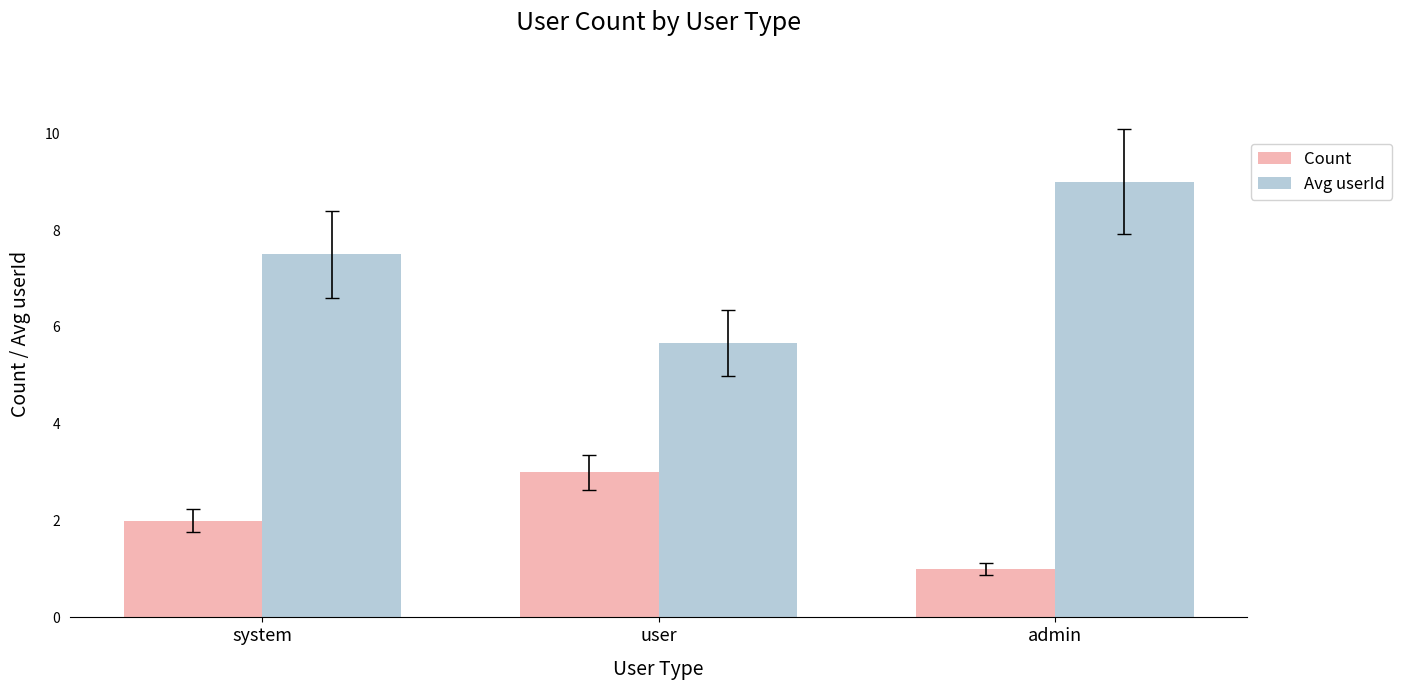

Rank the series by their maximum value, from highest to lowest.

Avg userId, Count